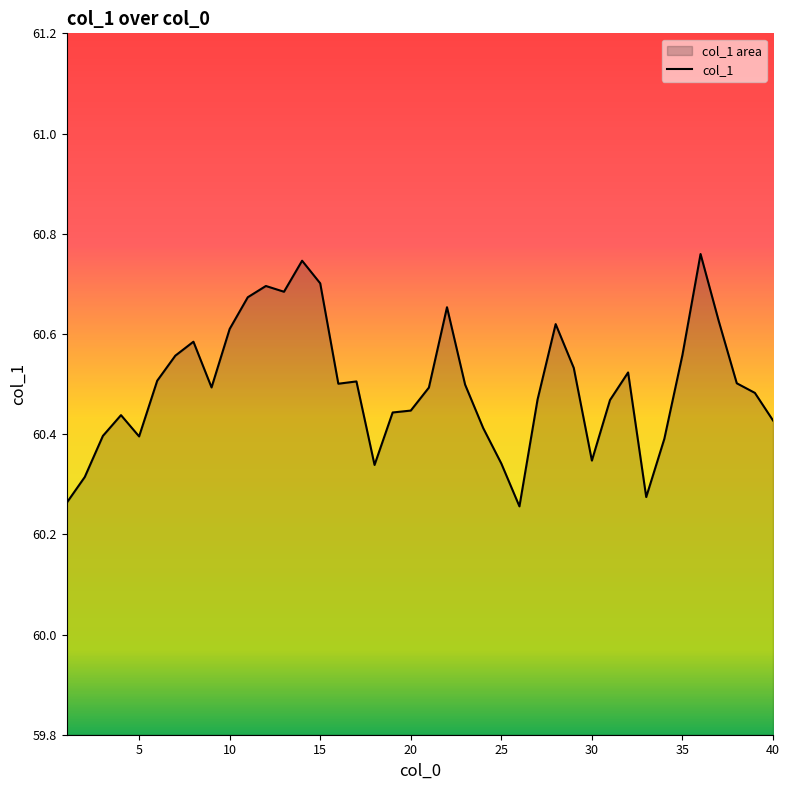

What is the difference between the maximum and minimum values?

0.5